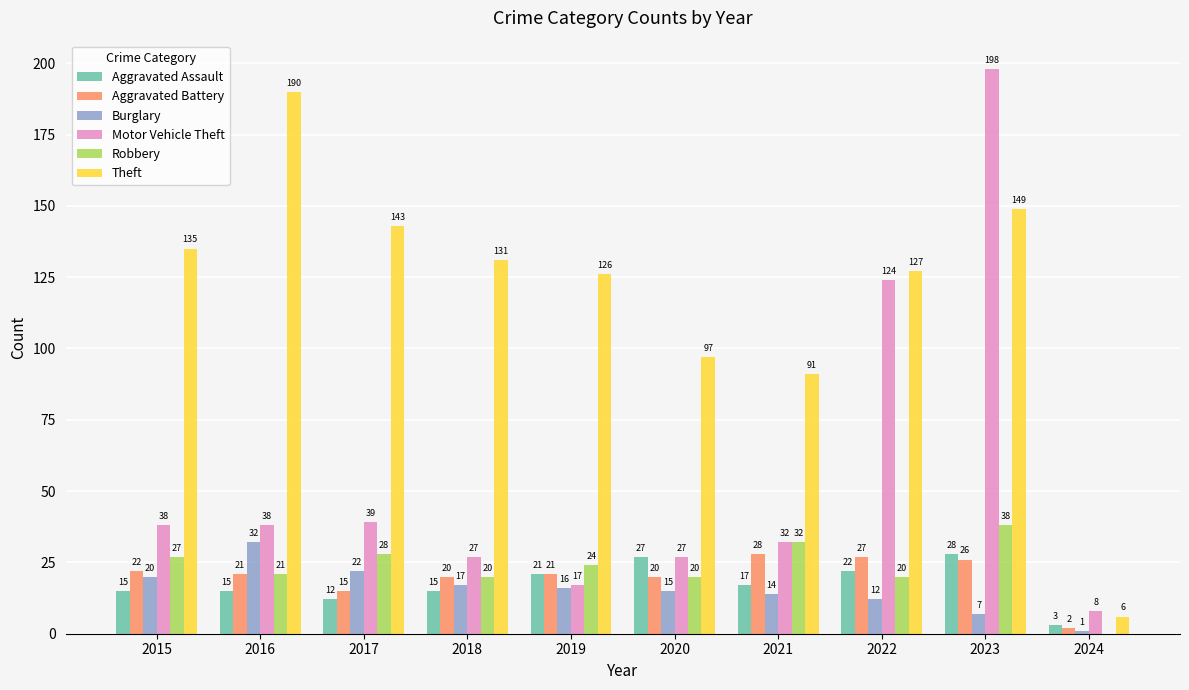

What is the highest value of the Robbery series?

38